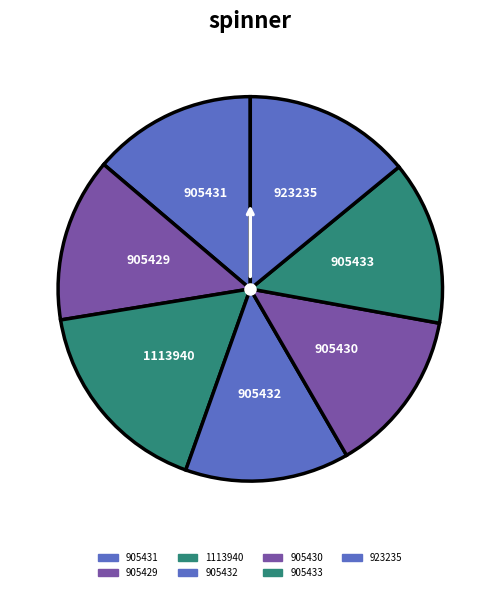

Do 905431 and 1113940 together represent more than half of the pie?

No